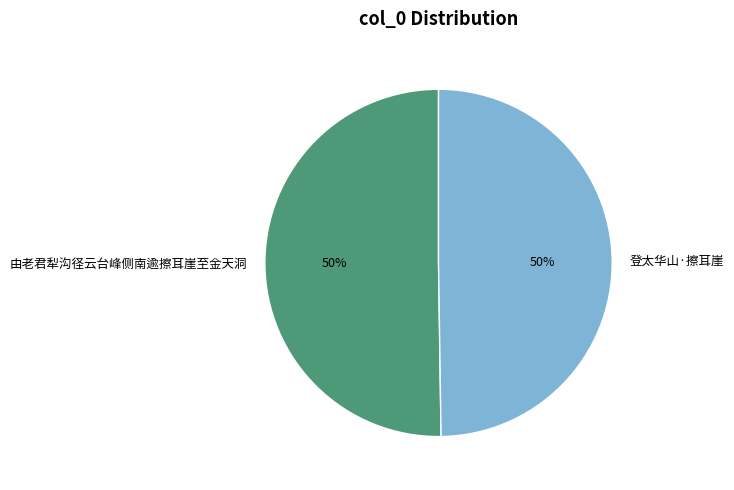

Do 由老君犁沟径云台峰侧南逾擦耳崖至金天洞 and 登太华山·擦耳崖 together represent more than half of the pie?

Yes